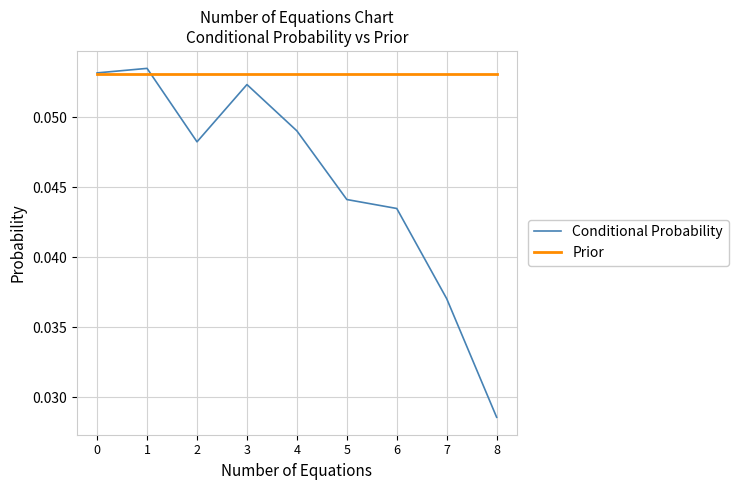

At which category does the chart reach its minimum across all series?

8